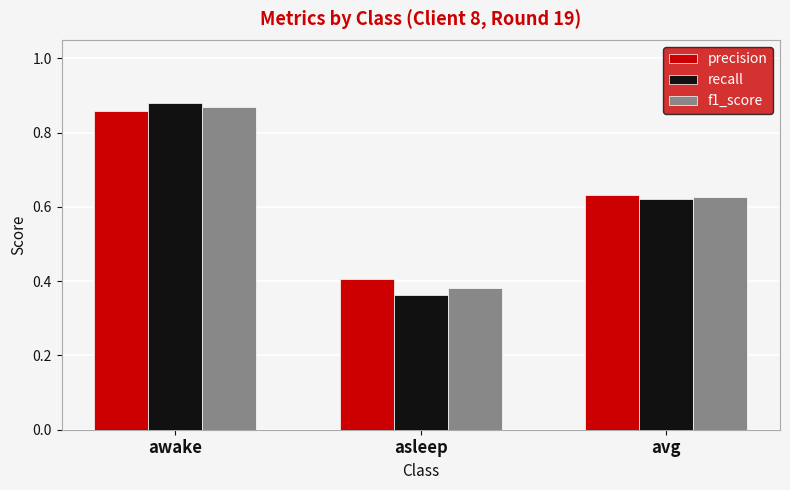

What are all the series names shown in the legend?

precision, recall, f1_score